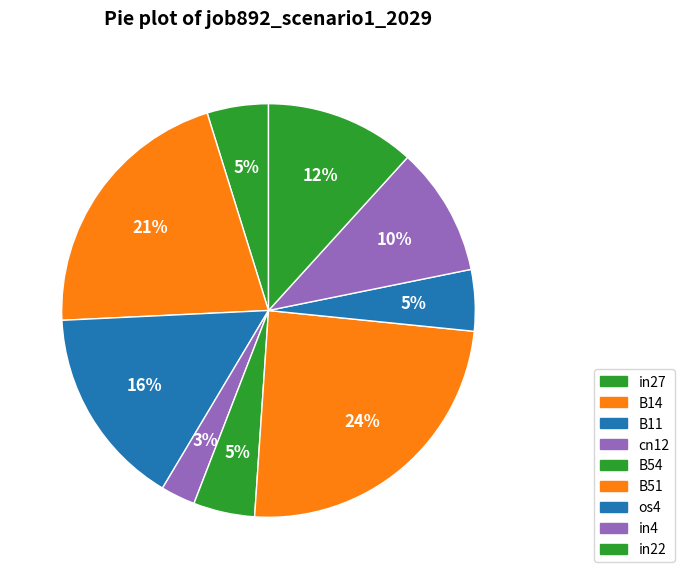

Rank the categories by value from lowest to highest.

cn12, in27, B54, os4, in4, in22, B11, B14, B51